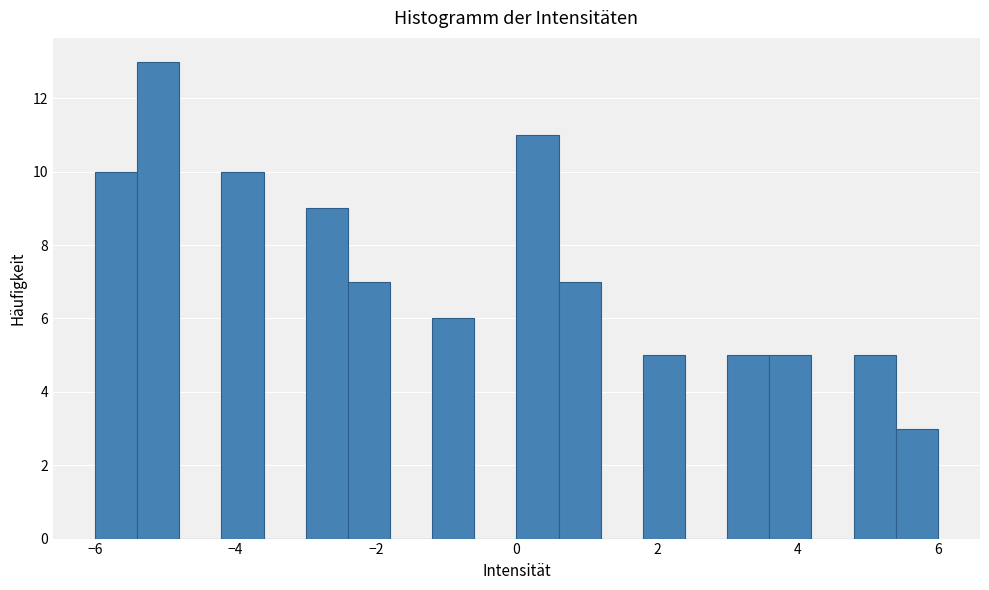

Around what value on the x-axis is the tallest bar? Give the approximate position of its centre, as read against the axis.

-5.0